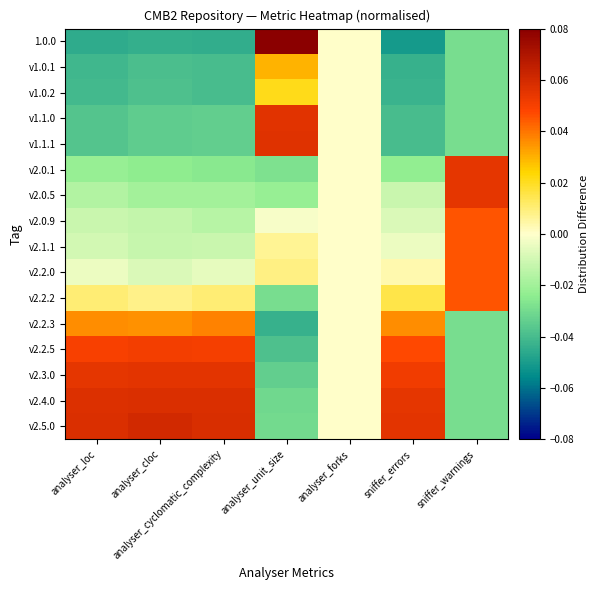

Between sniffer_errors and analyser_cyclomatic_complexity, which is larger?

analyser_cyclomatic_complexity